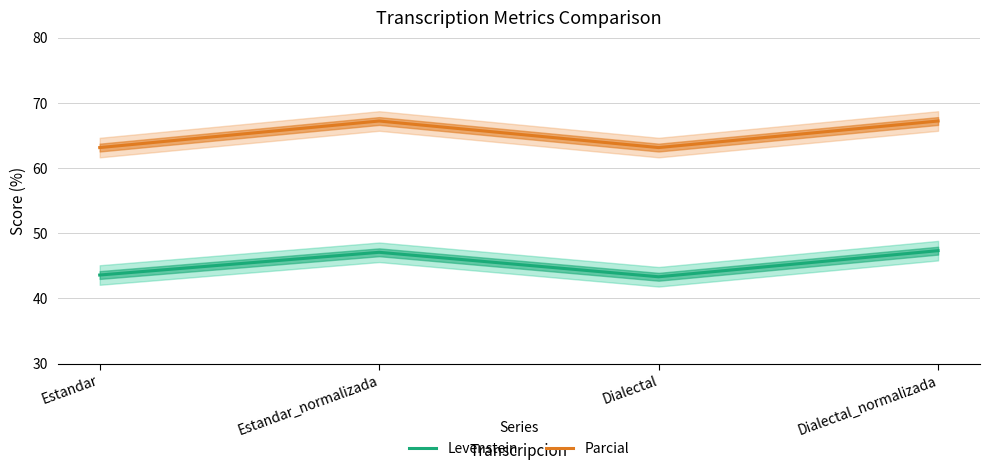

Count the number of categories in the chart.

4